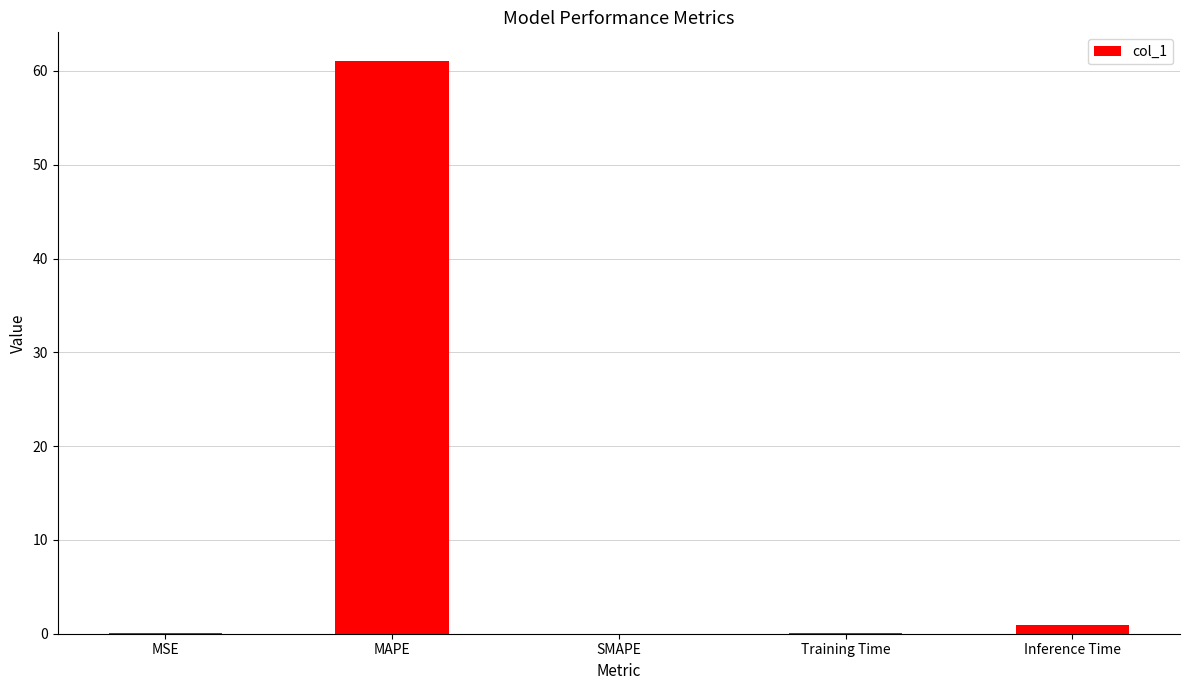

Which has a higher value, MAPE or Inference Time?

MAPE